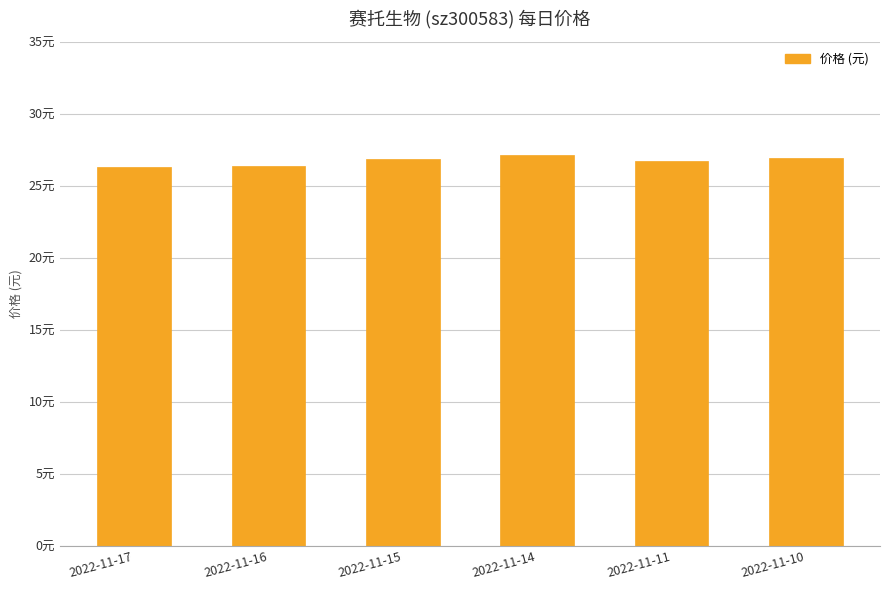

Reading left to right, extract all data points from this chart.

2022-11-17=26.3	2022-11-16=26.3	2022-11-15=26.9	2022-11-14=27.1	2022-11-11=26.7	2022-11-10=26.9